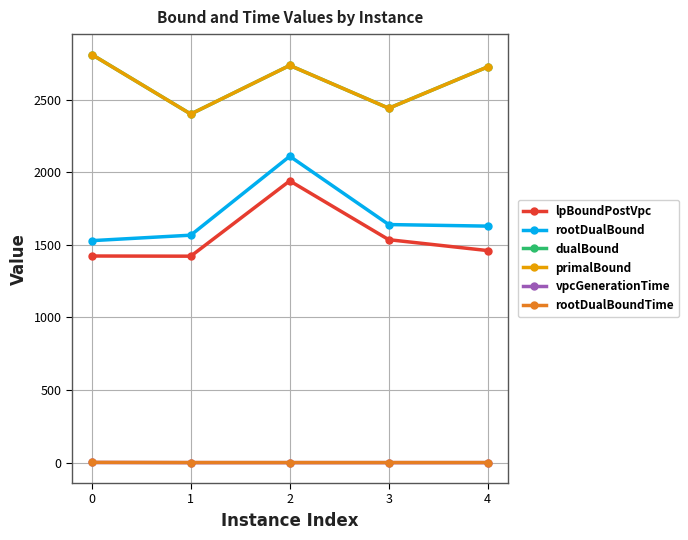

Does the chart have visible grid lines?

Yes